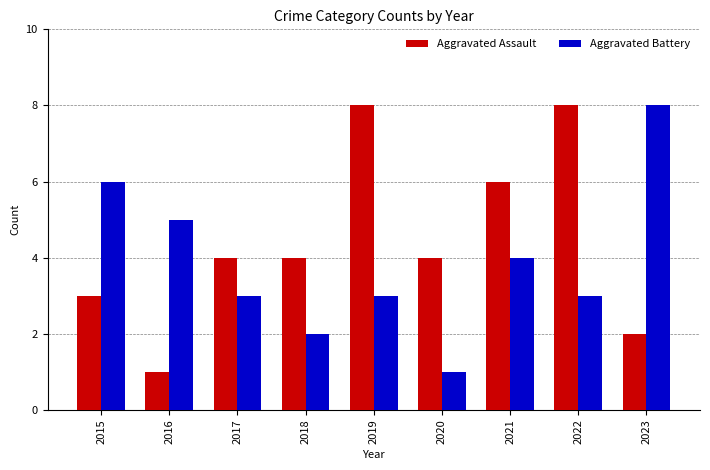

What are all the series names shown in the legend?

Aggravated Assault, Aggravated Battery